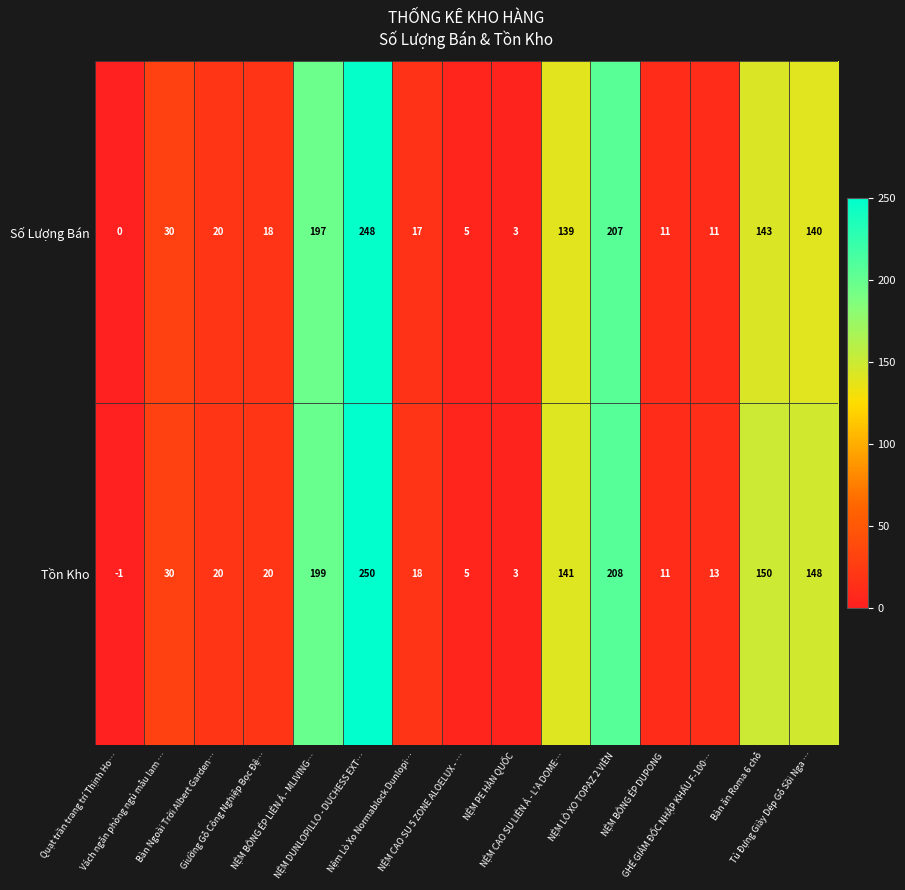

Rank the series by their average value, from highest to lowest.

Tồn Kho, Số Lượng Bán